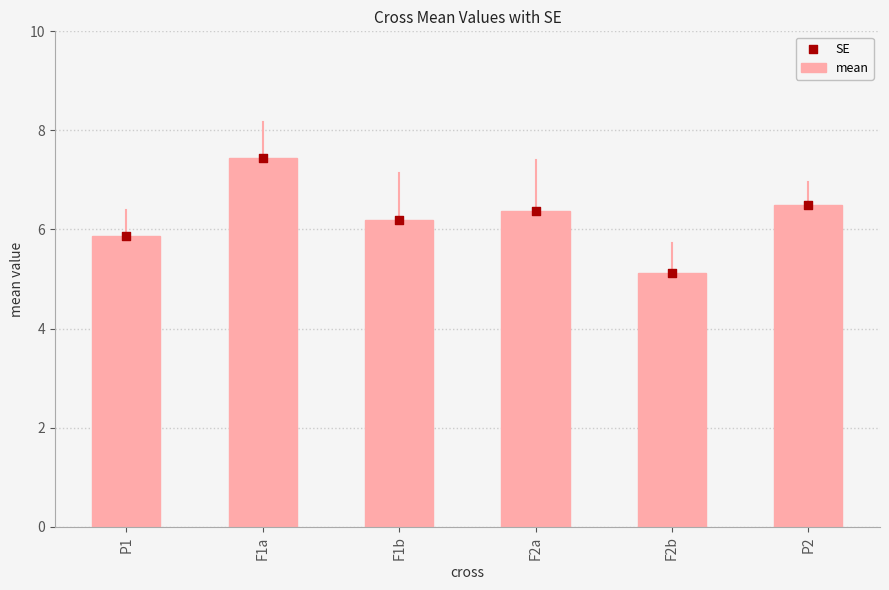

What is the total value across all series at F1a?

14.9